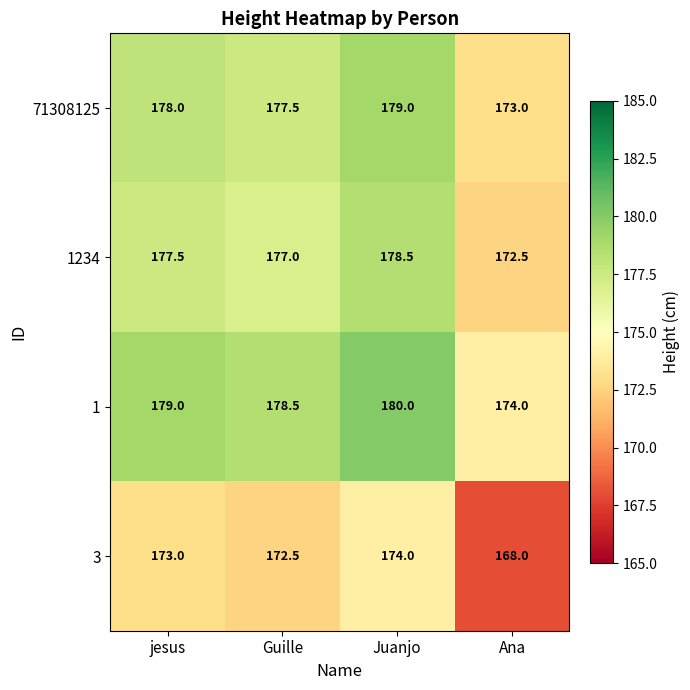

Rank the series at Guille from lowest to highest value.

3, 1234, 71308125, 1